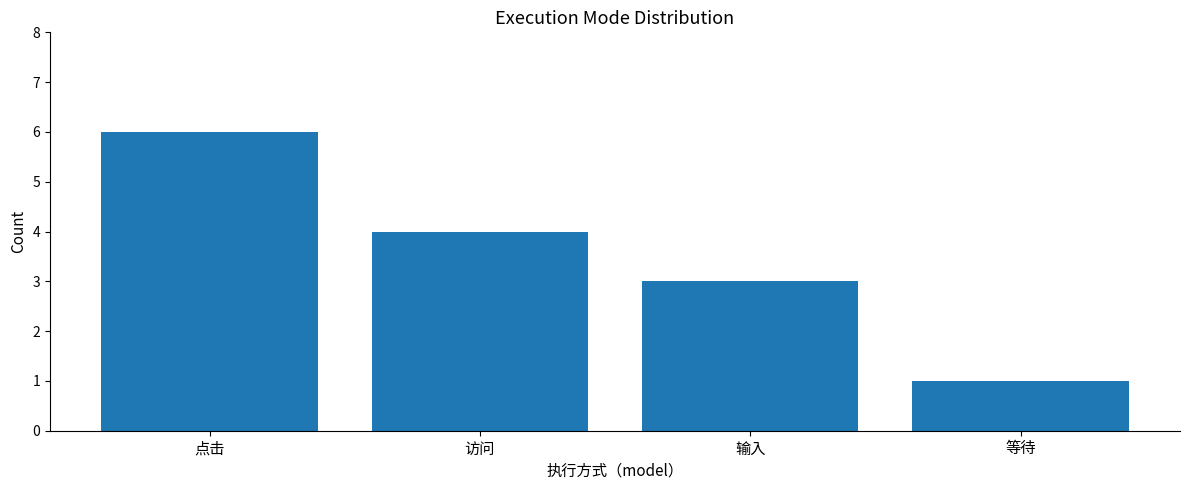

What is the average value?

4